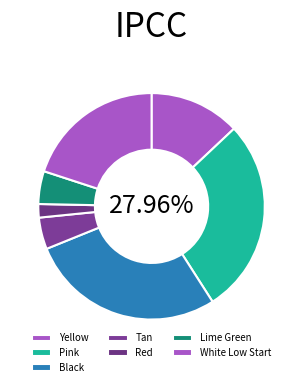

How many segments does this pie chart have?

7